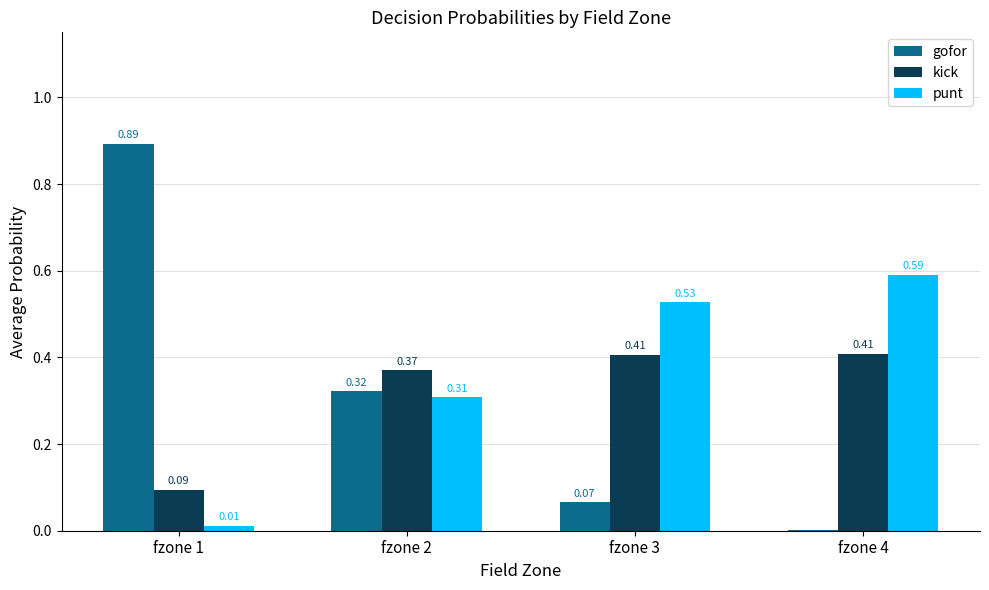

Is the value of gofor at fzone 1 greater than the value of punt at fzone 2?

Yes